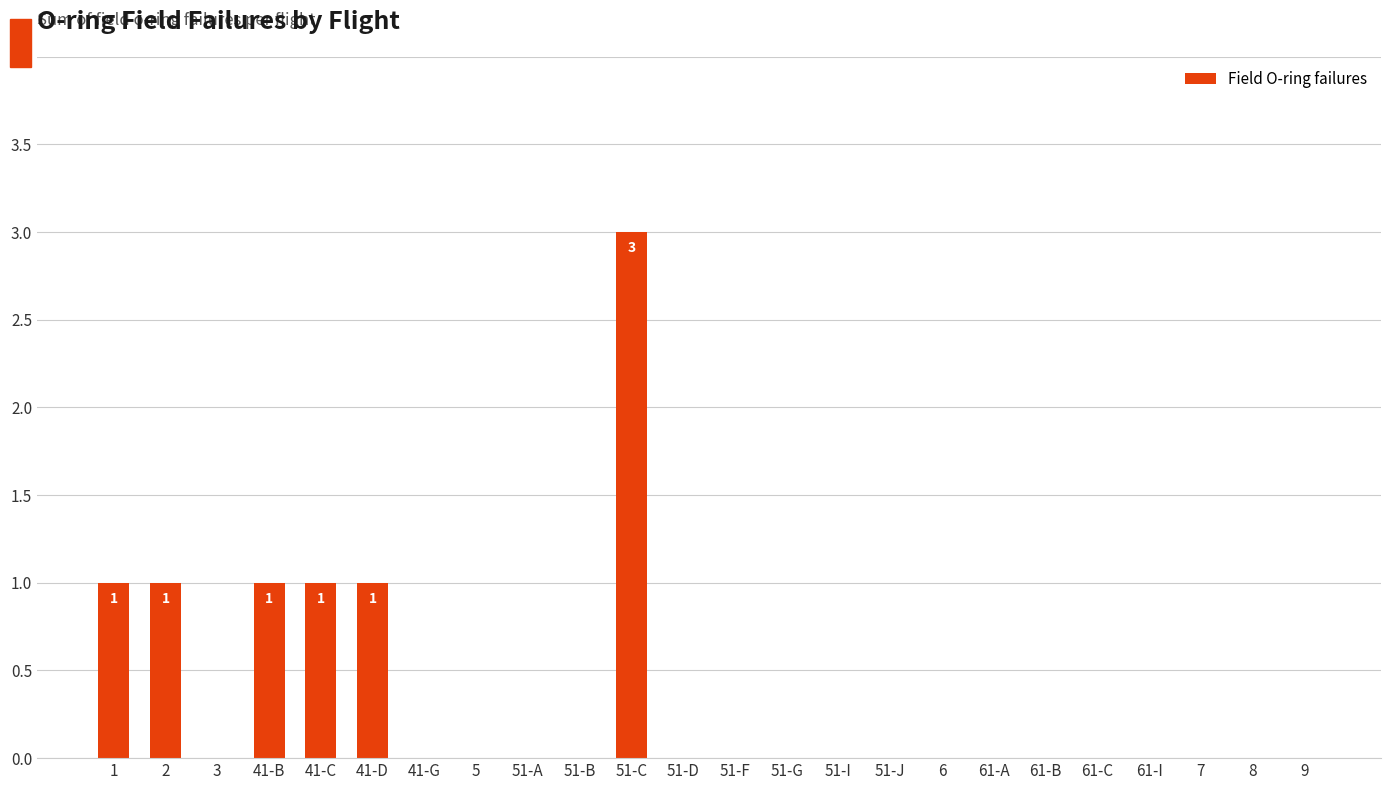

What is the greatest value displayed?

3